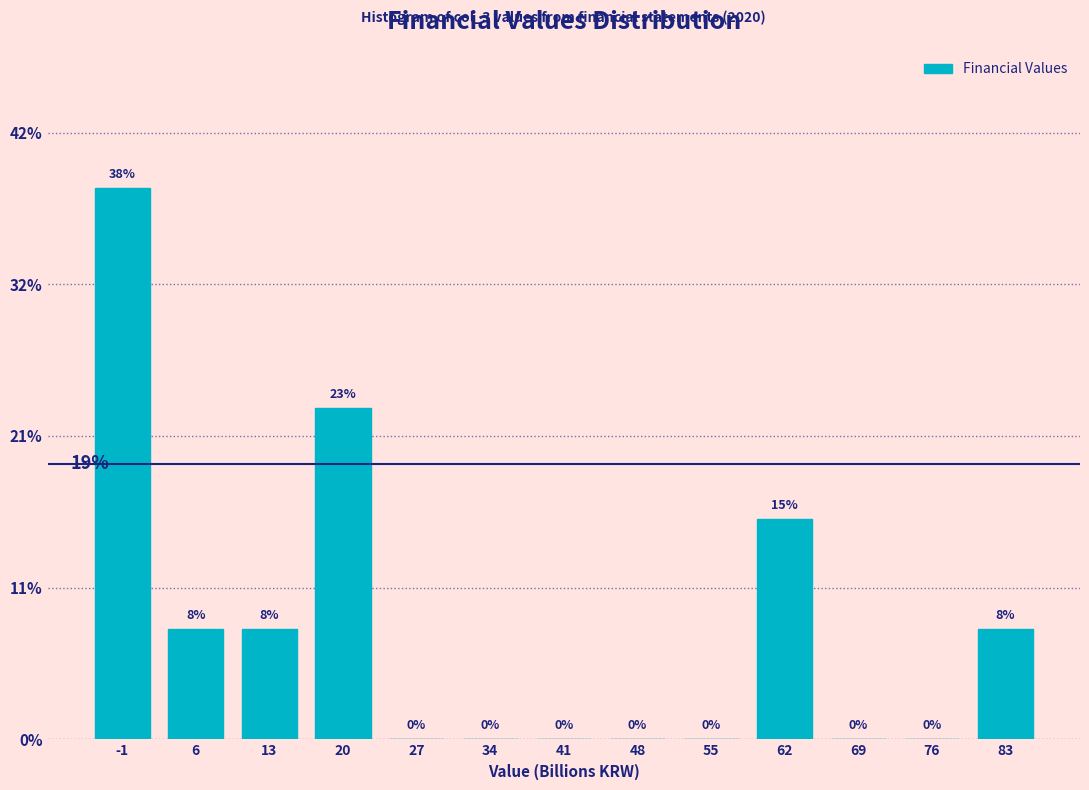

Where is the data nearest to the value 19?

62